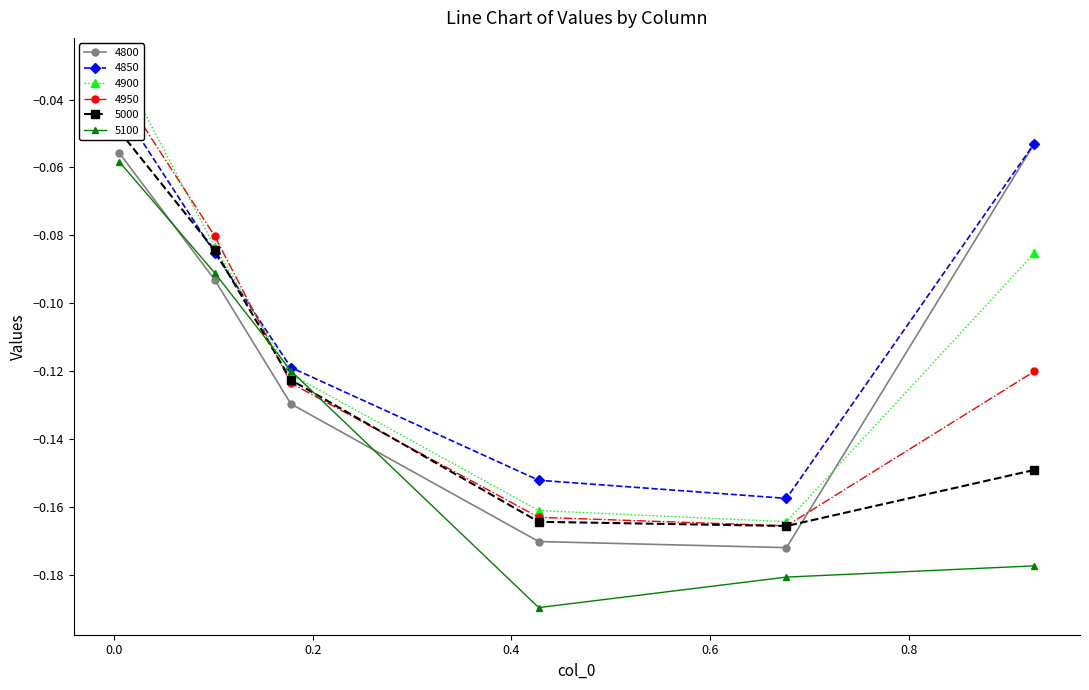

What are all the series names shown in the legend?

4800, 4850, 4900, 4950, 5000, 5100